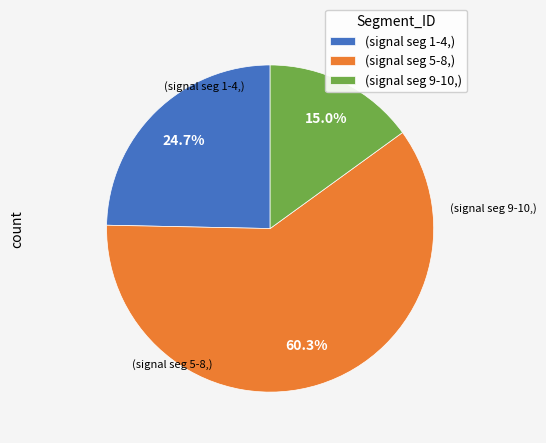

Combined, what portion of the pie is (signal seg 5-8,) and (signal seg 9-10,)?

75.3%